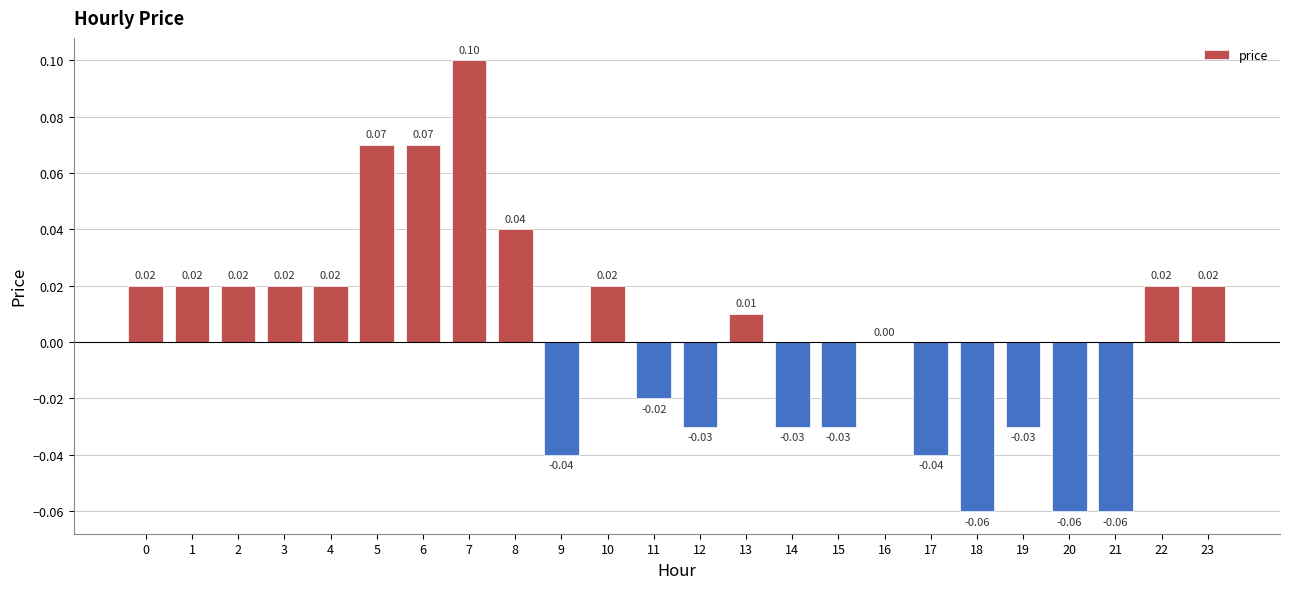

What is the difference between the values at 16 and 6?

0.1